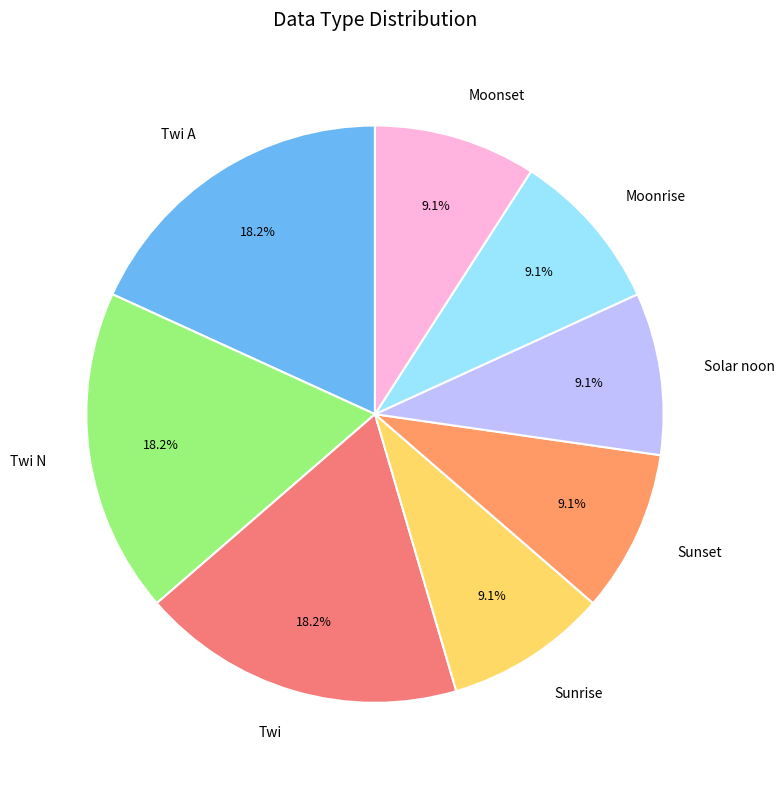

What percentage is the Twi N slice, to the nearest percent?

18%